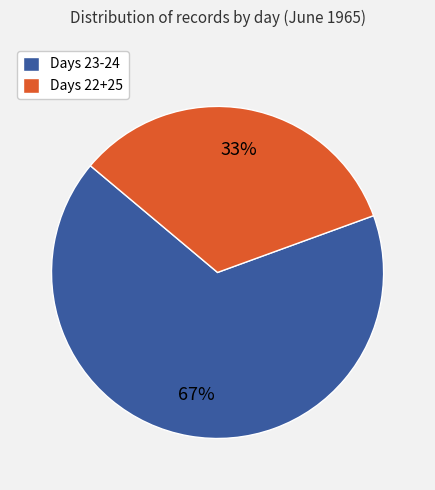

Is there a majority slice in this chart?

Yes